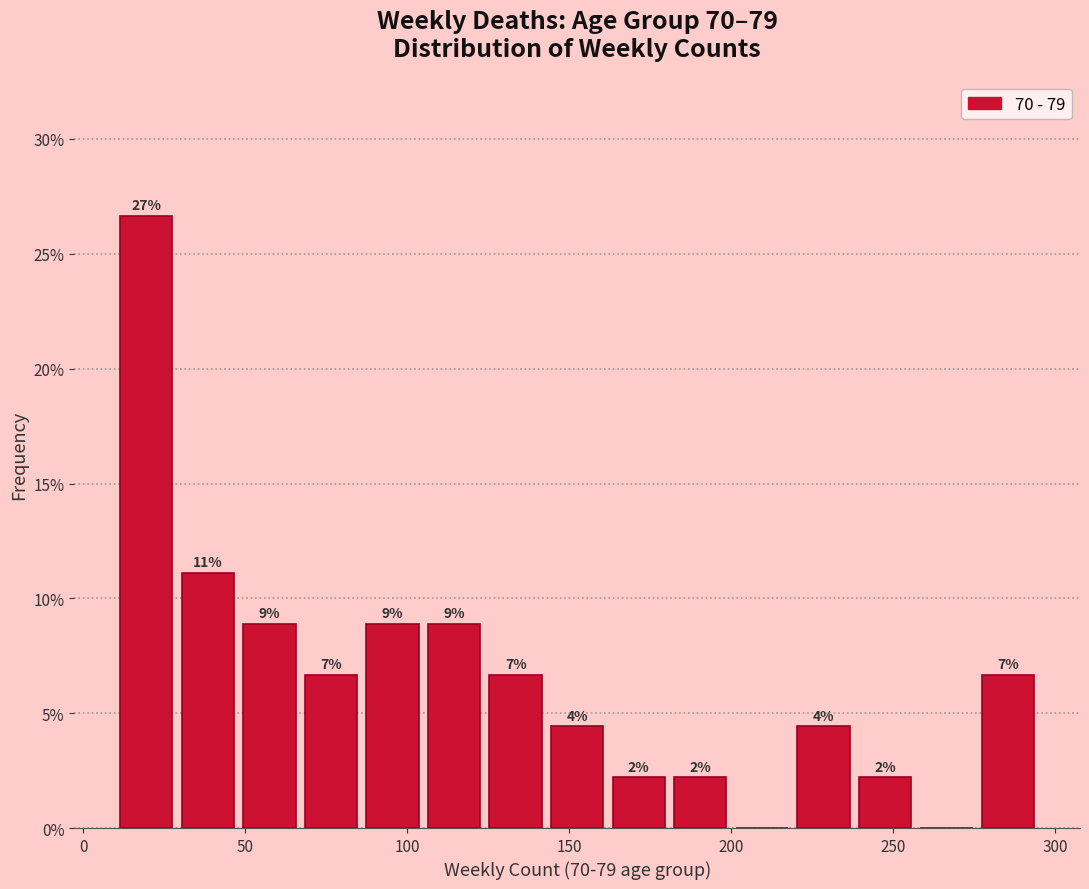

Around what value on the x-axis is the tallest bar? Give the approximate position of its centre, as read against the axis.

20